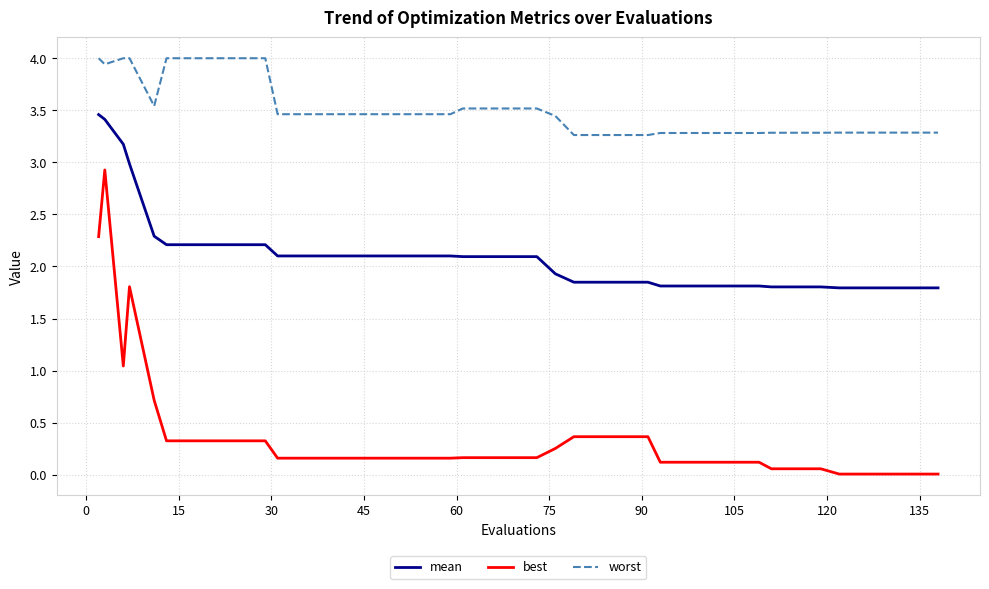

What is the difference between the maximum and minimum values in the best series?

2.9